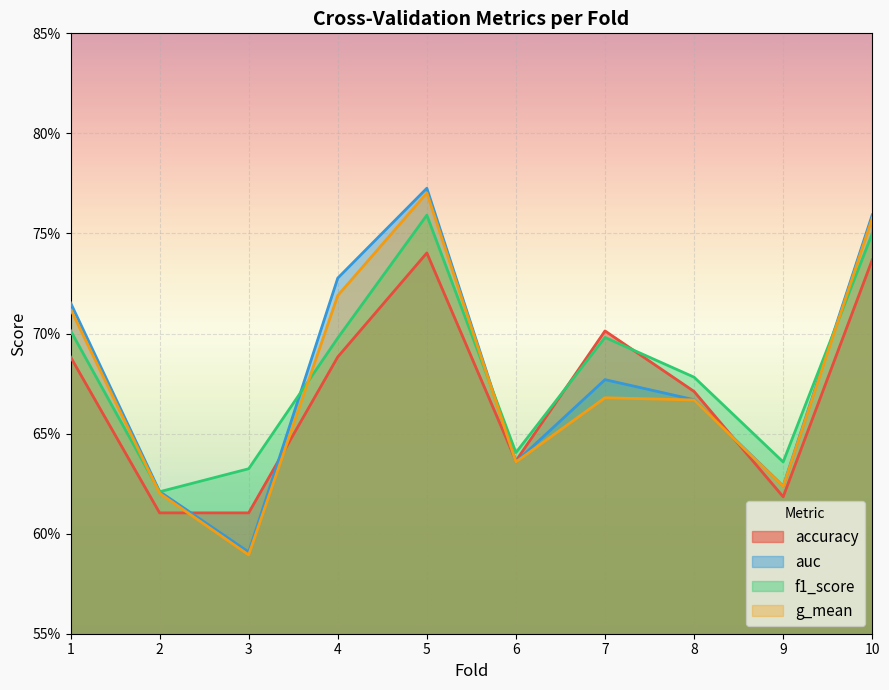

What is the sum of the f1_score values at 1 and 4?

1.4